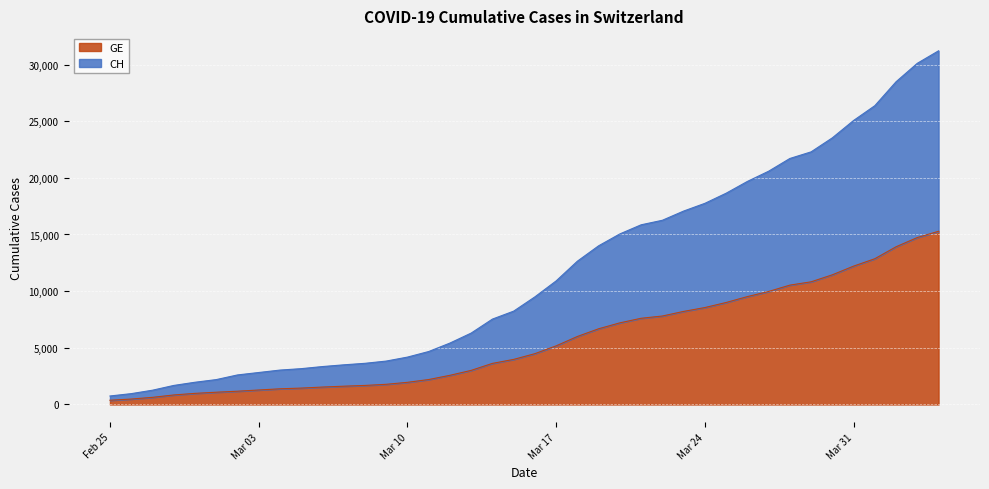

The value of CH at 2020-03-13 is 3096. True or false?

False